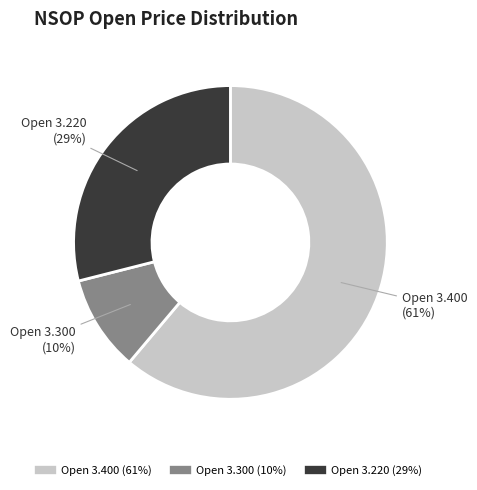

Does any single category account for the majority?

Yes